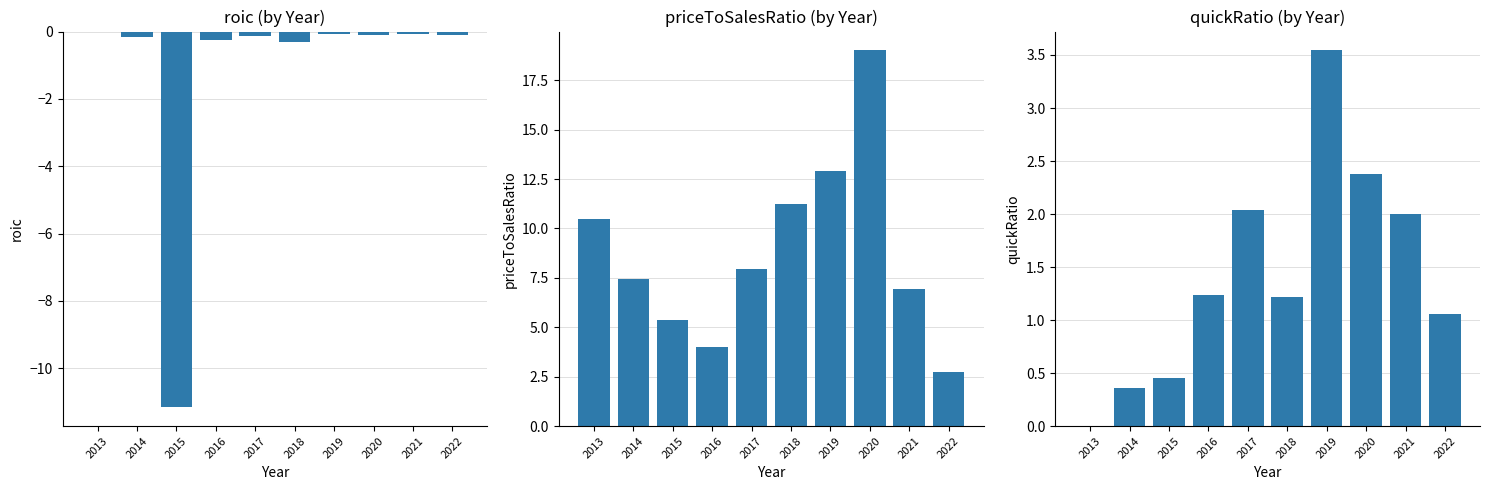

Where does the priceToSalesRatio series first go above 7?

2013